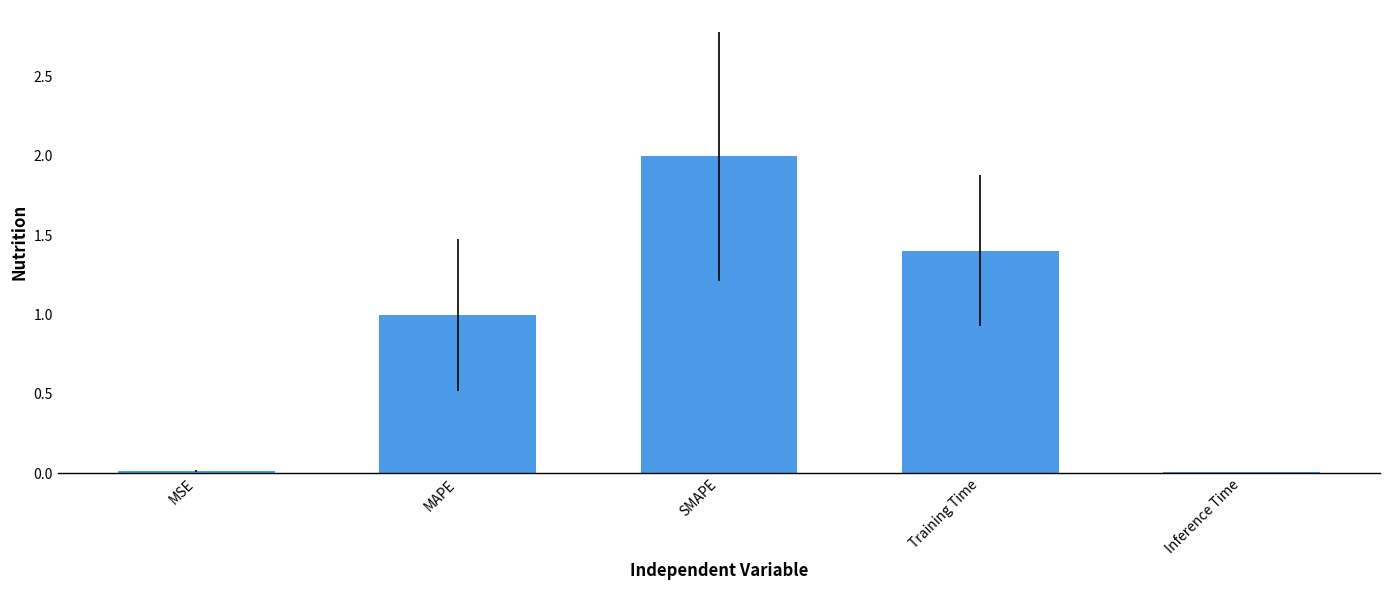

How many series are shown in this chart?

1